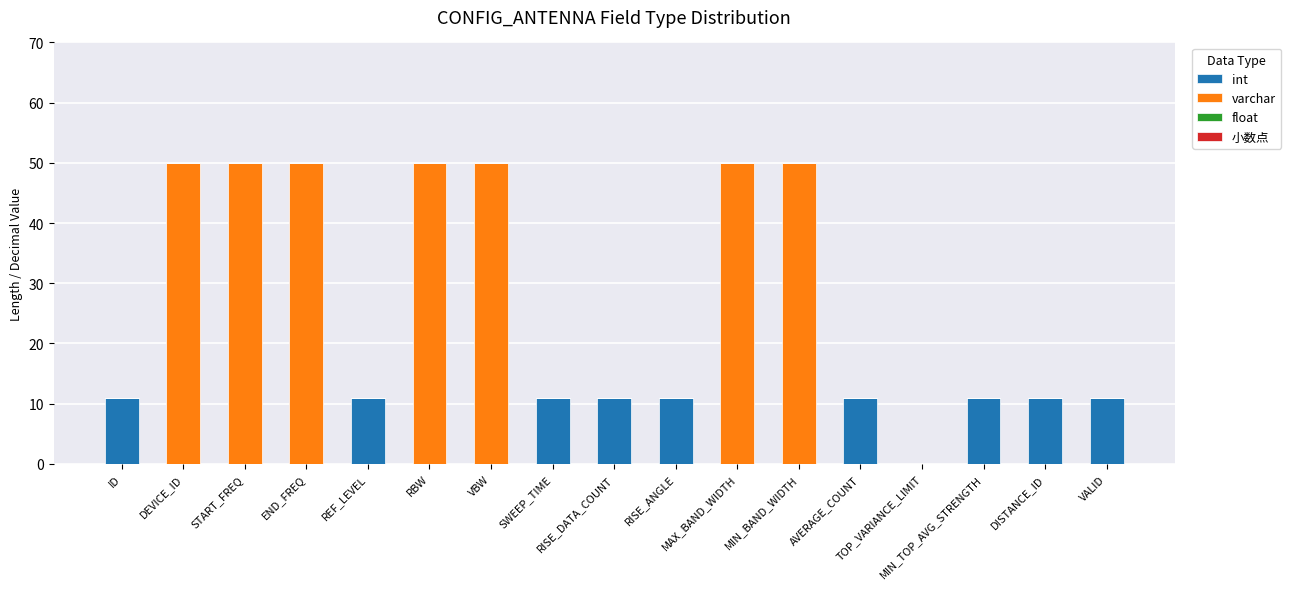

What is the sum of all int values?

99